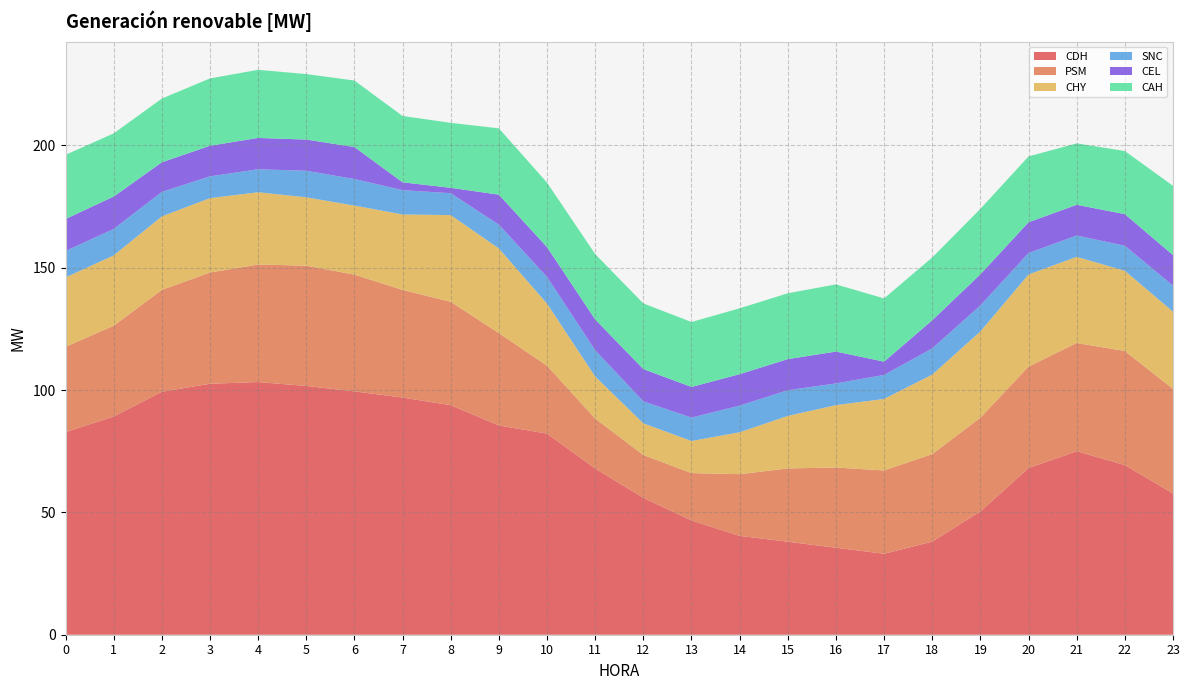

Reading right to left, what are all the values shown in this chart?

CDH: 57.7	69.3	75.0	68.1	50.4	38.1	33.1	35.6	38.0	40.4	46.7	56.0	67.9	82.2	85.5	93.8	96.9	99.5	101.7	103.3	102.6	99.3	89.2	82.8
PSM: 42.8	46.6	44.2	41.5	38.3	35.8	34.0	32.8	30.0	25.2	19.4	17.5	20.4	27.8	37.8	42.3	44.0	47.7	49.2	48.0	45.5	41.6	37.1	34.9
CHY: 31.6	32.8	35.2	37.6	35.3	32.5	29.2	25.5	21.5	17.1	13.1	12.9	17.2	25.4	34.6	35.4	30.9	28.2	27.9	29.6	30.4	30.0	28.7	28.4
SNC: 10.6	10.2	8.7	8.8	10.6	10.7	9.8	8.9	10.5	10.9	9.6	9.0	10.7	10.9	9.7	8.9	9.9	10.9	10.8	9.4	8.9	10.0	10.8	10.8
CEL: 12.5	12.9	12.6	12.6	12.7	11.5	5.4	13.0	12.7	12.9	12.5	13.2	12.6	12.2	12.3	2.2	3.2	13.1	12.8	12.8	12.5	12.1	13.3	13.1
CAH: 28.3	25.8	25.1	26.9	26.7	25.7	25.9	27.5	26.9	26.9	26.6	26.8	26.7	26.4	27.1	26.6	27.1	27.2	26.8	27.8	27.5	26.0	25.8	26.2